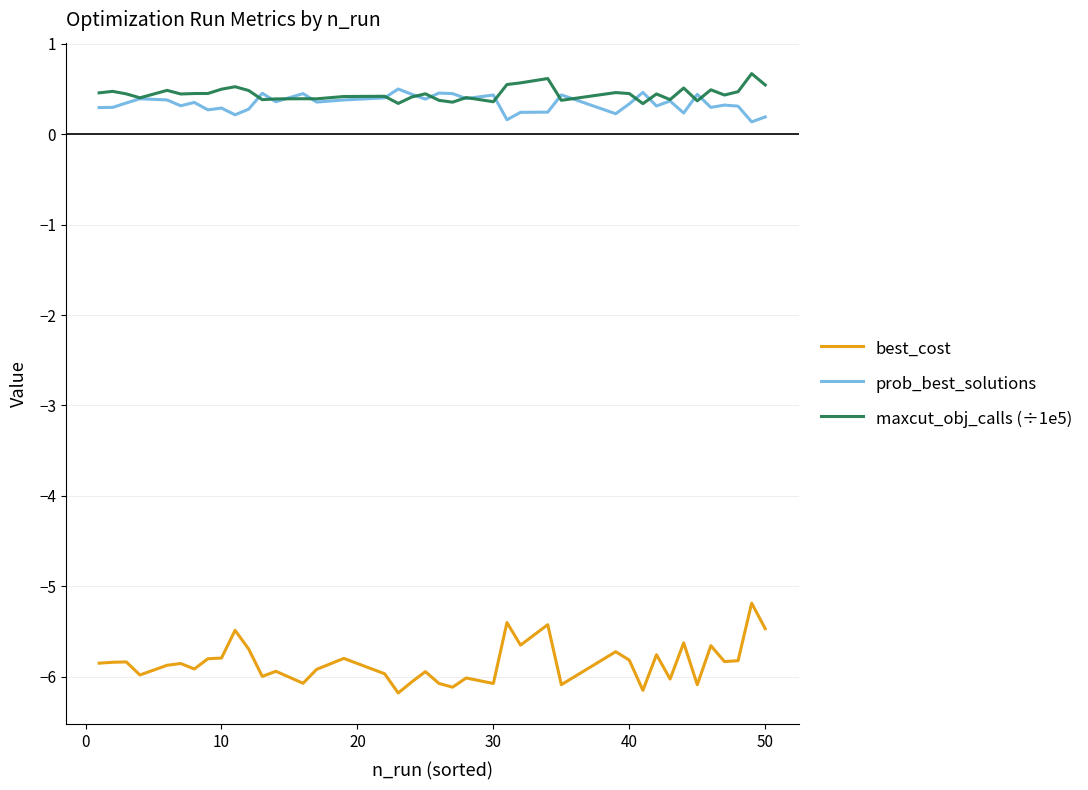

True or false: best_cost and maxcut_obj_calls (÷1e5) cross at least once.

False